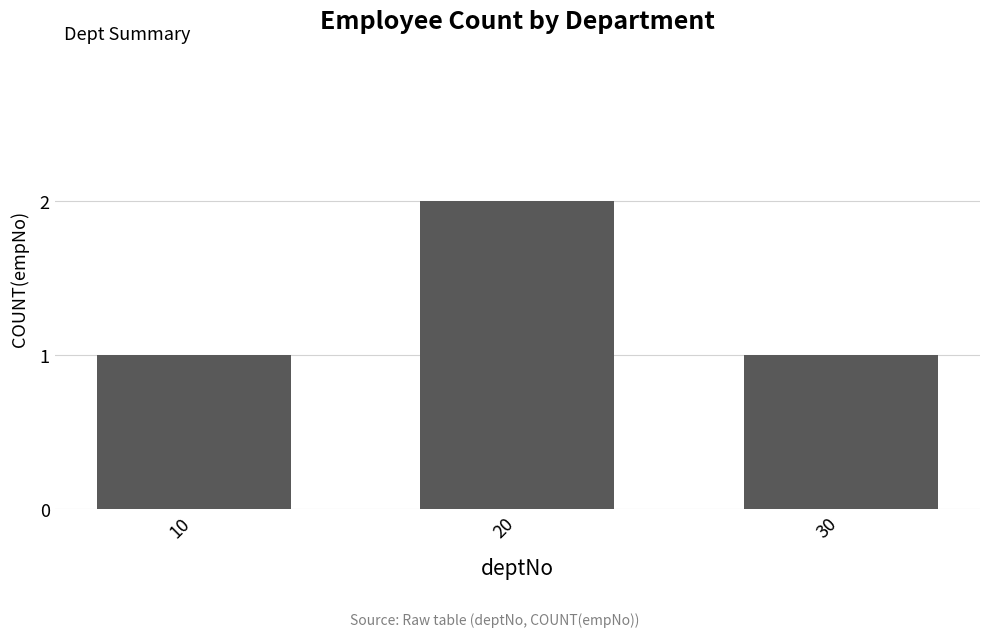

Reading left to right, extract all data points from this chart.

1	2	1